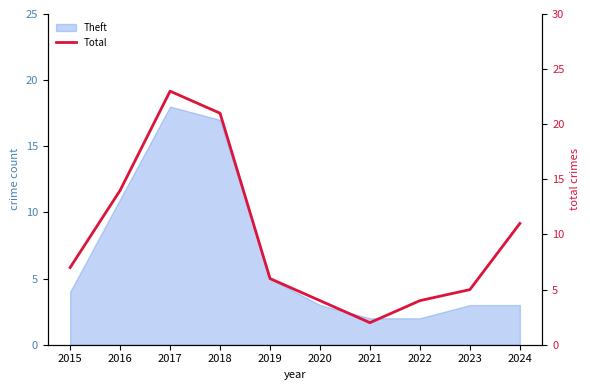

Rank the categories by value from highest to lowest.

2017, 2018, 2016, 2024, 2015, 2019, 2023, 2020, 2022, 2021